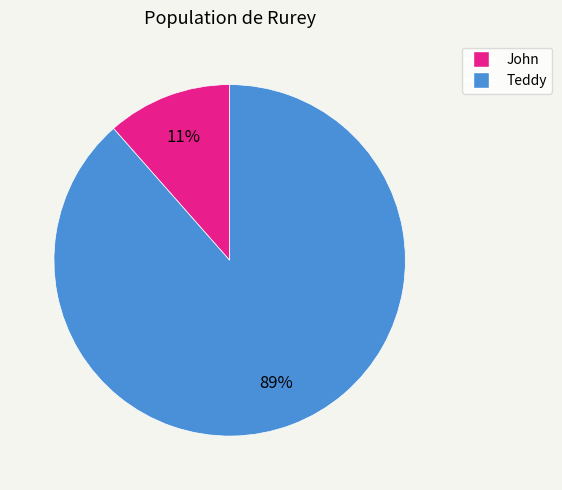

To the nearest percent, what is the combined percentage of Teddy and John?

100%